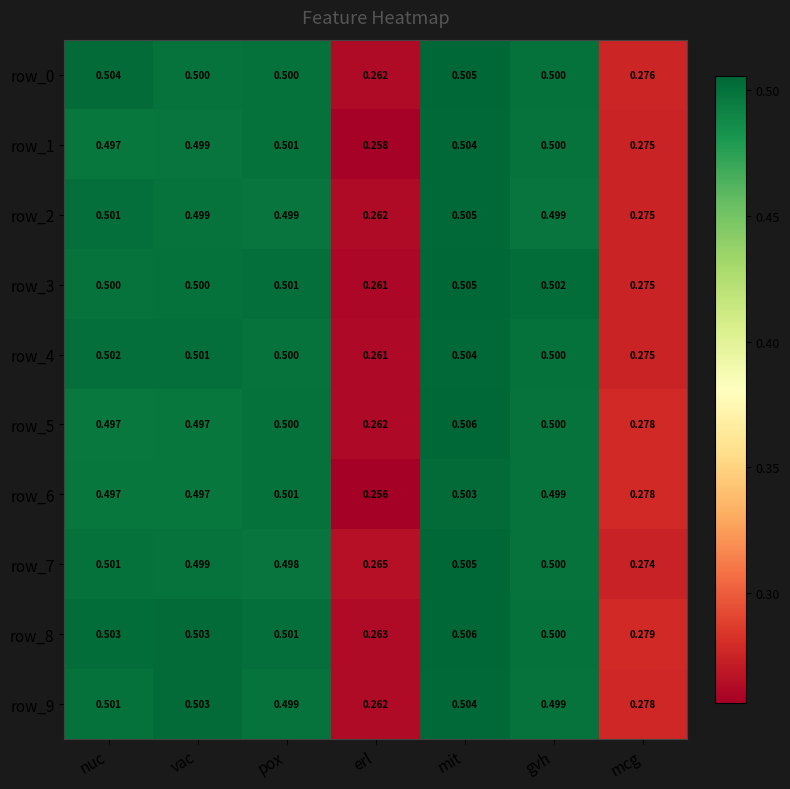

What is the difference between the second highest and second lowest values in the row_3 series?

0.2